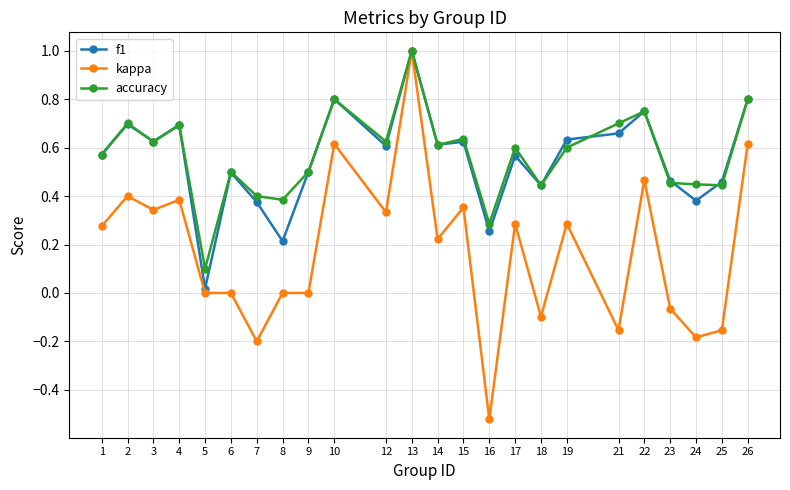

Is the value of kappa at 10 greater than the value of accuracy at 5?

Yes